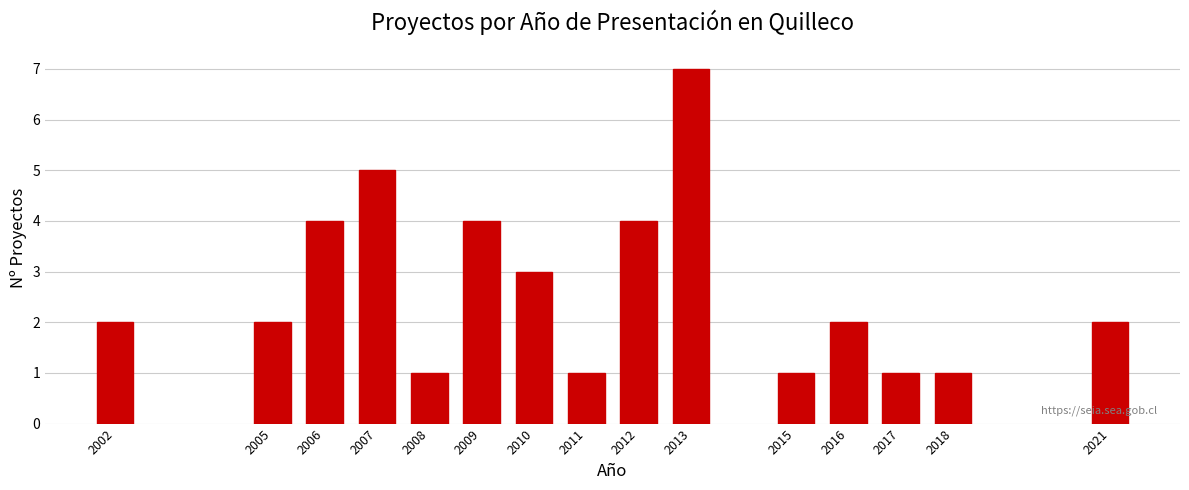

Reading right to left, transcribe all the data shown in this chart.

2	1	1	2	1	7	4	1	3	4	1	5	4	2	2